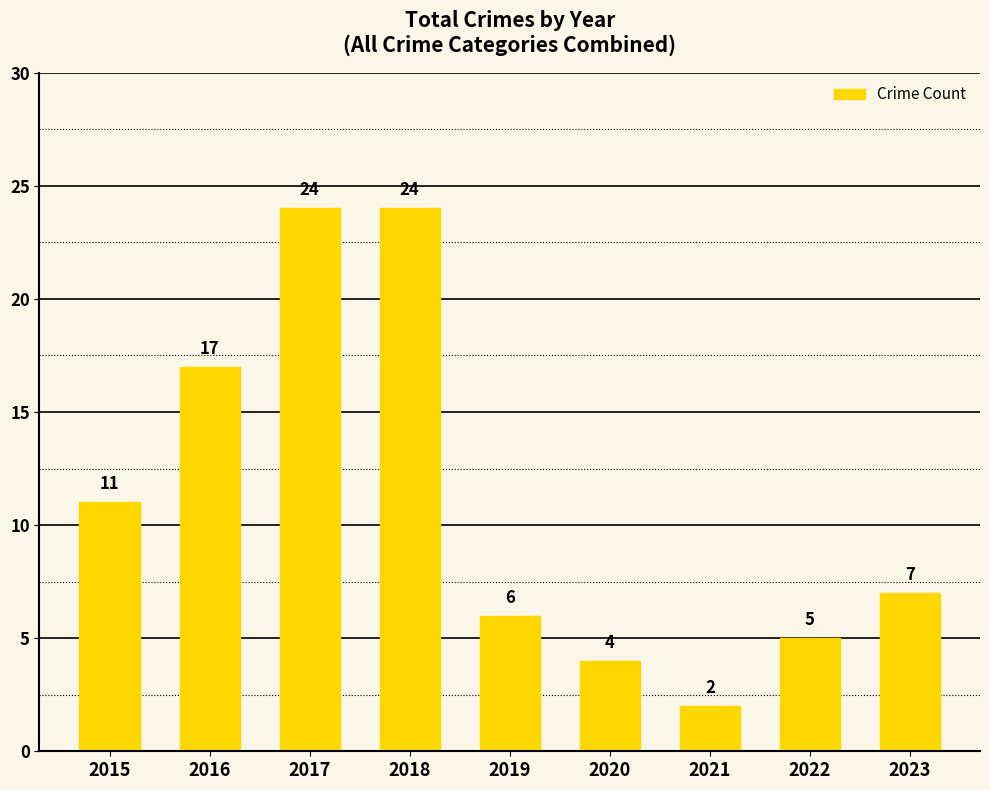

The value at 2019 is 6. True or false?

True